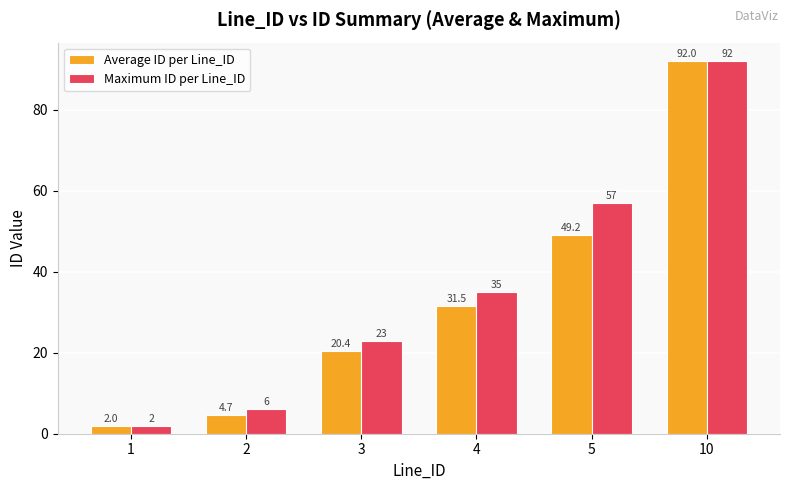

True or false: Average ID per Line_ID has a value of 143.4 at 10.

False